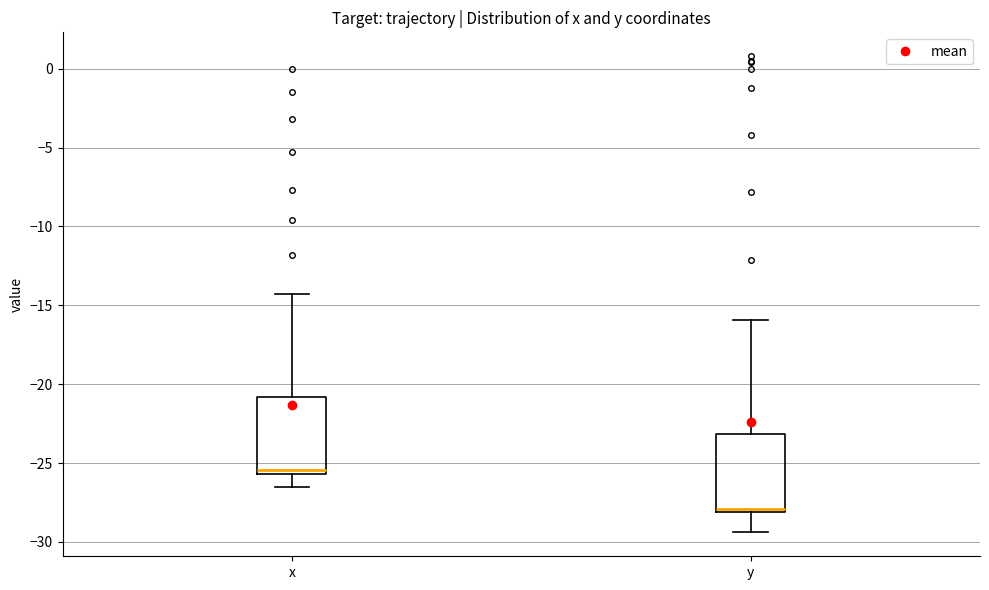

Reading left to right, transcribe this box plot: for each box, give where its median line is, the range the box spans, and where its two whiskers end, as read against the y-axis. The values are not printed on the chart, so give them approximately, as read against the axis.

x: median -25.5 (just above the box's lower edge), box -25.5 to -21.0, whiskers -26.5 to -14.5
y: median -28.0 (just above the box's lower edge), box -28.0 to -23.0, whiskers -29.5 to -16.0